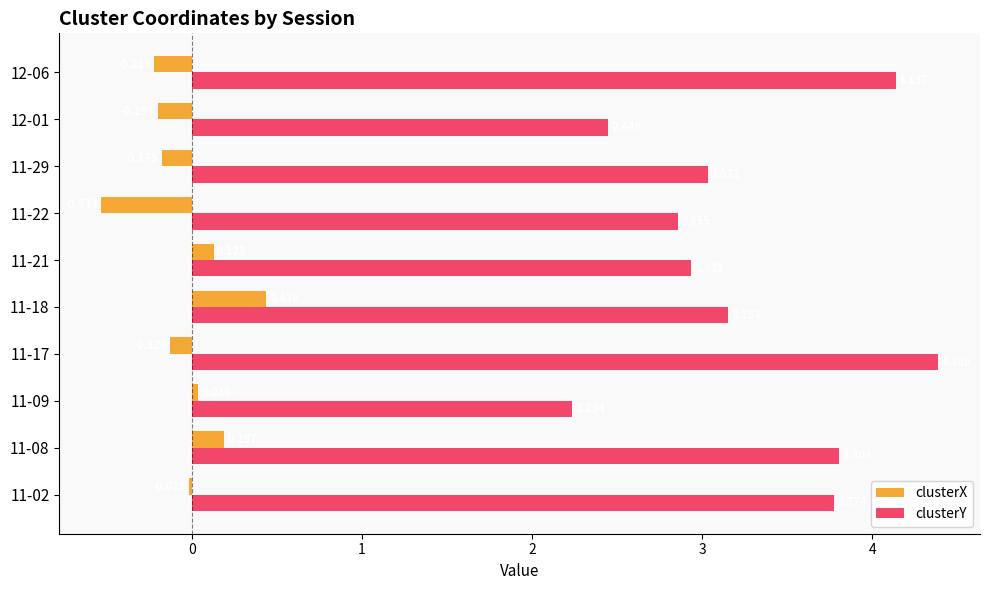

Between 11-22 and 11-29, which series saw the biggest shift?

clusterX